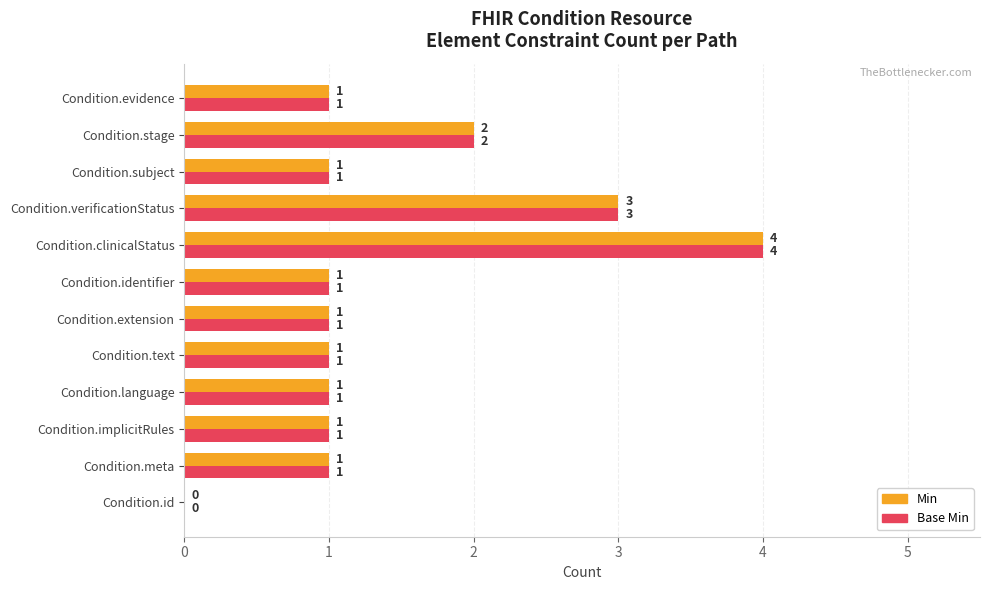

What are all the series names shown in the legend?

Min, Base Min